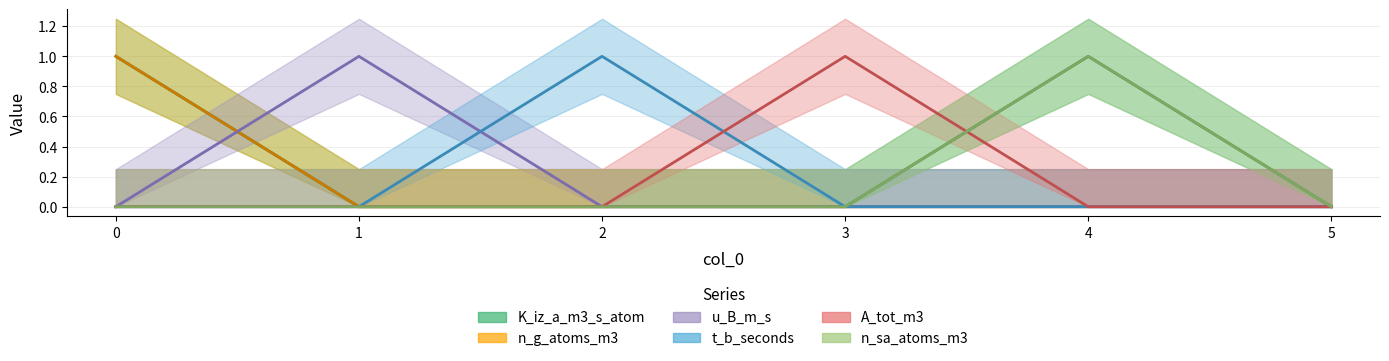

Rank the series at 5 from highest to lowest value.

K_iz_a_m3_s_atom, n_g_atoms_m3, u_B_m_s, t_b_seconds, A_tot_m3, n_sa_atoms_m3